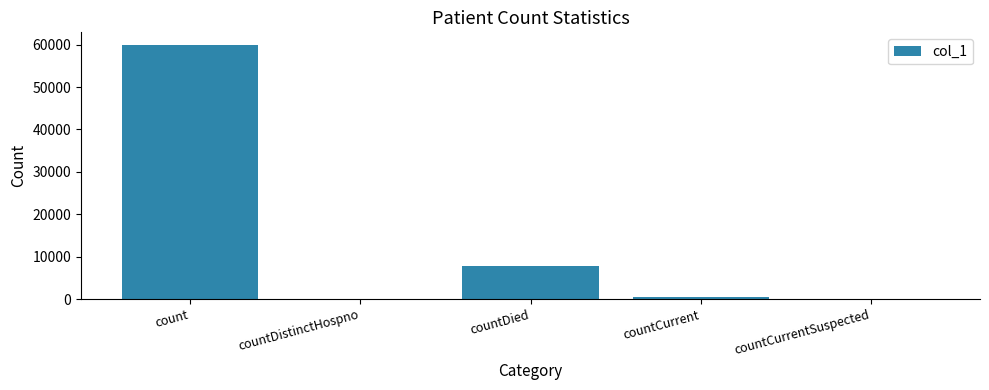

Reading right to left, extract all data points from this chart.

countCurrentSuspected=0	countCurrent=478	countDied=7908	countDistinctHospno=0	count=59910